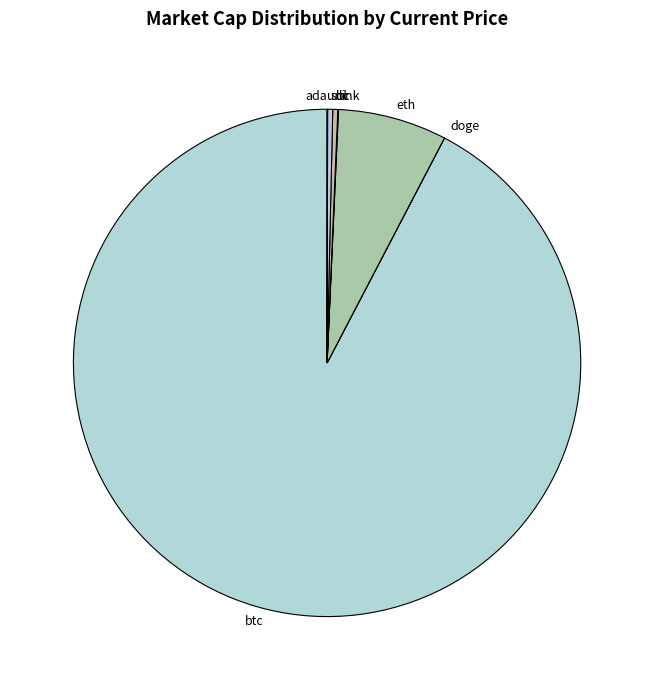

Is btc the majority of the pie?

Yes